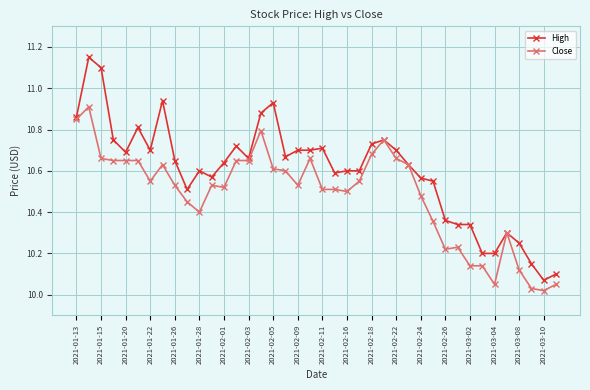

True or false: Close has more than 2 points higher than both neighbors.

True